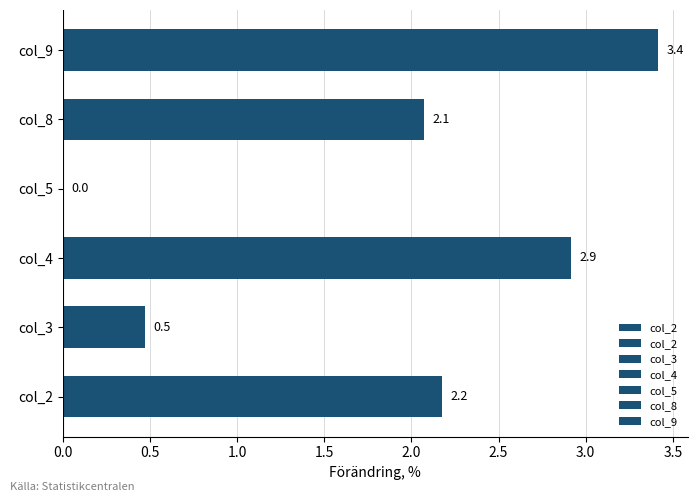

What is the difference between the maximum and minimum values?

3.4